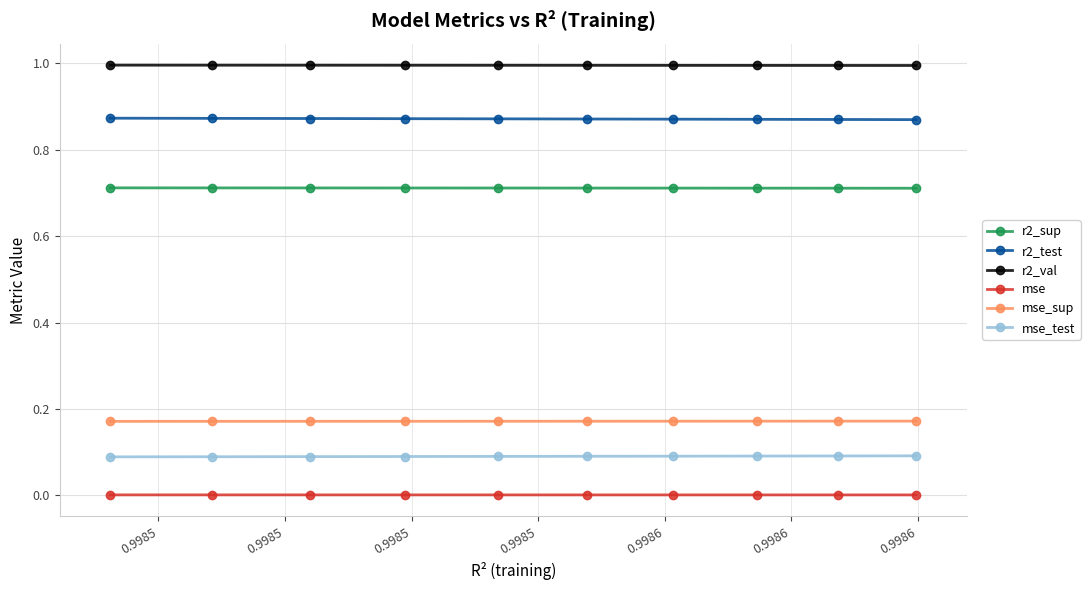

True or false: r2_test and mse_sup intersect in this chart.

False